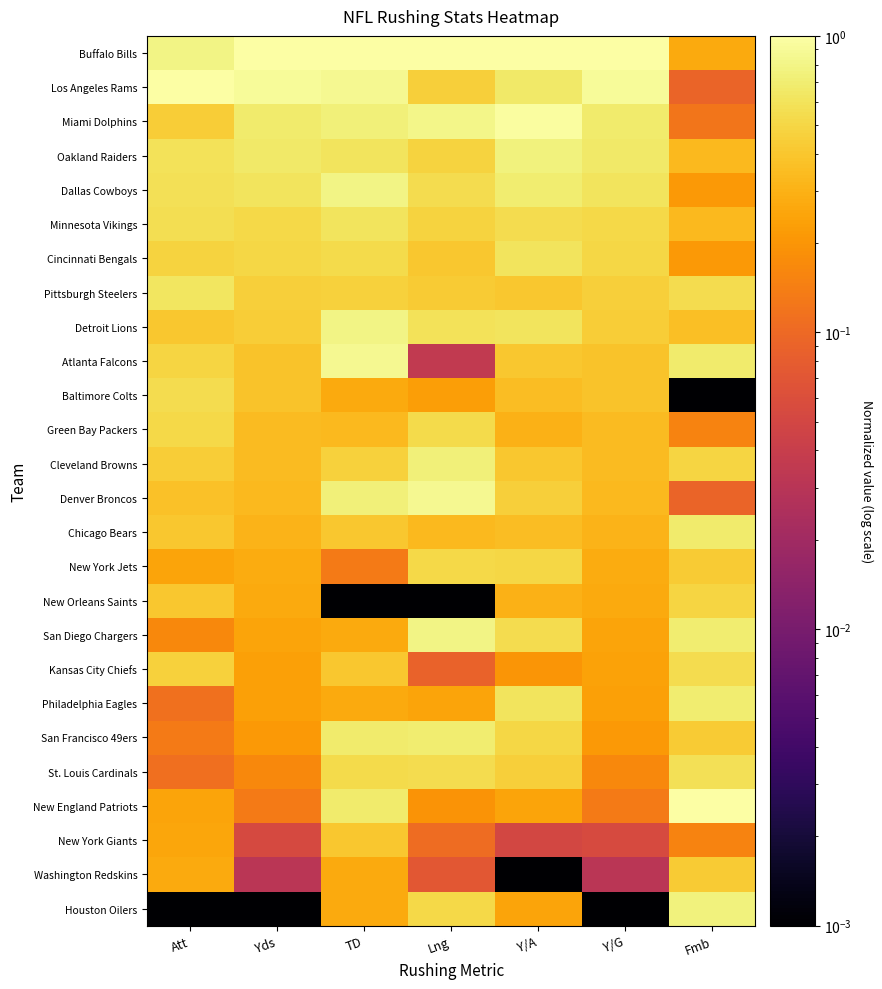

At Yds, list the series in order from smallest to largest.

Houston Oilers, Washington Redskins, New York Giants, New England Patriots, St. Louis Cardinals, San Francisco 49ers, Philadelphia Eagles, Kansas City Chiefs, San Diego Chargers, New Orleans Saints, New York Jets, Chicago Bears, Denver Broncos, Cleveland Browns, Green Bay Packers, Baltimore Colts, Atlanta Falcons, Detroit Lions, Pittsburgh Steelers, Cincinnati Bengals, Minnesota Vikings, Dallas Cowboys, Oakland Raiders, Miami Dolphins, Los Angeles Rams, Buffalo Bills